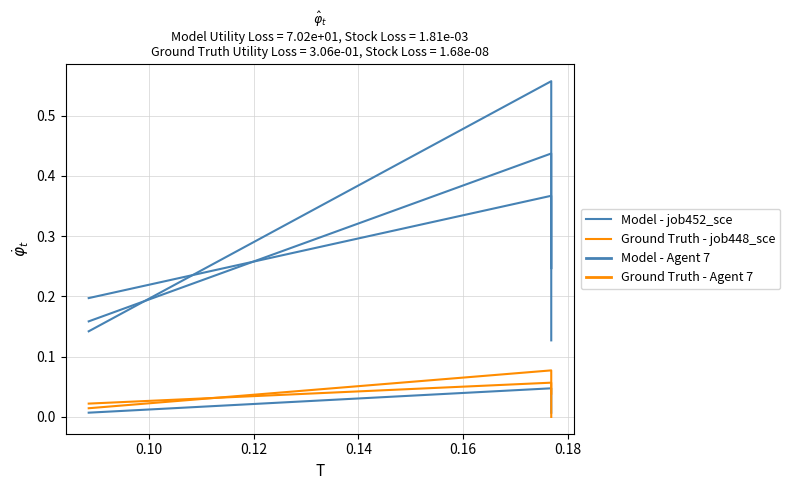

What is the maximum value for Ground Truth - job448_sce?

0.1